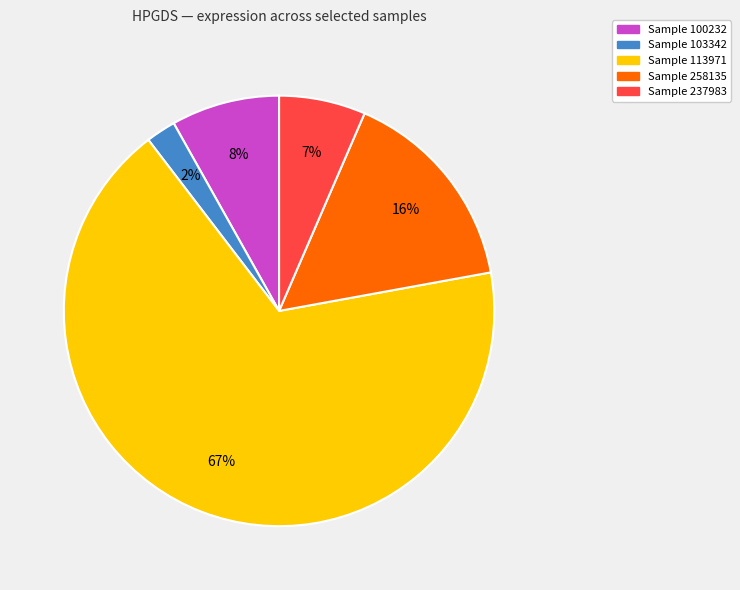

To the nearest percent, what is the difference between the largest and smallest slice percentages?

65%